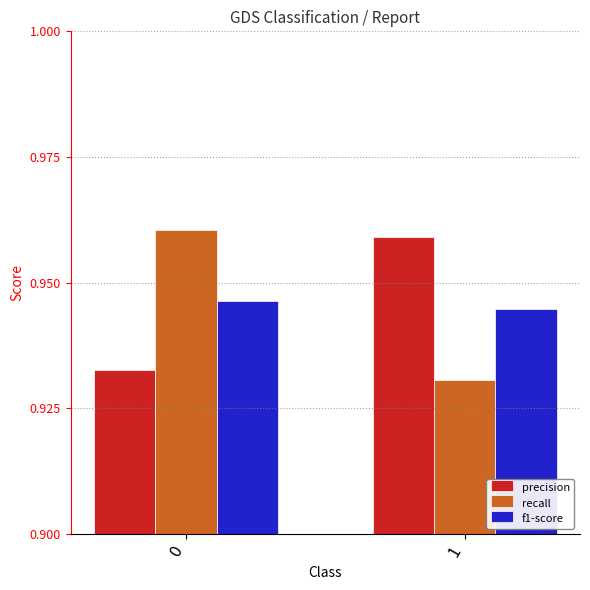

Is the value of recall at 1 greater than the value of f1-score at 0?

No